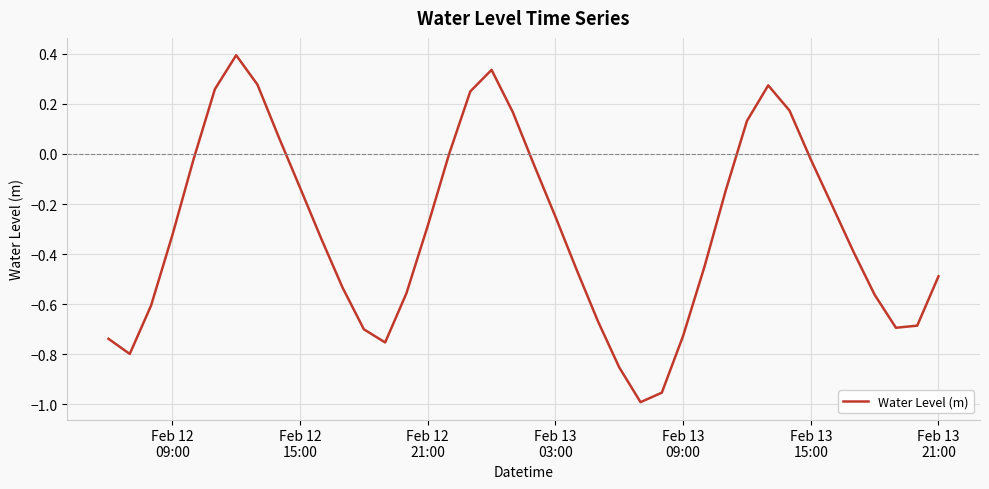

What is the greatest value displayed?

0.4